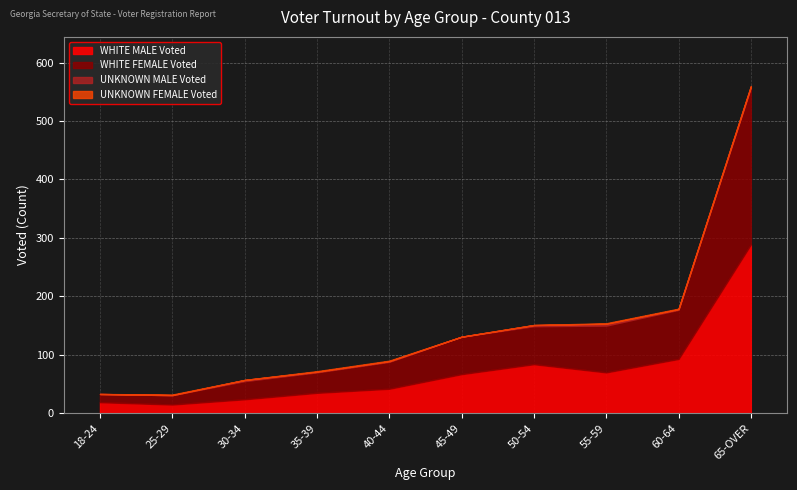

What is the minimum value for WHITE MALE Voted?

15